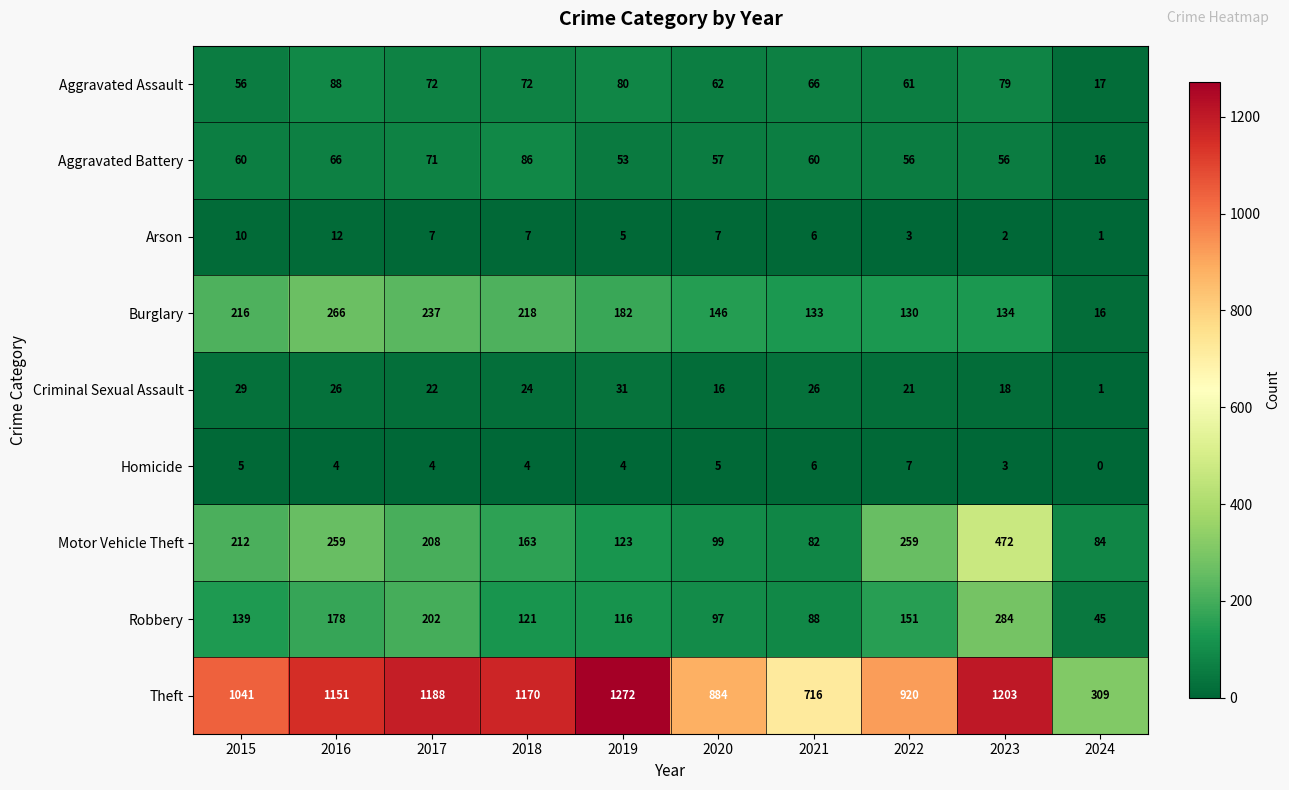

What is the average value of the Homicide series?

4